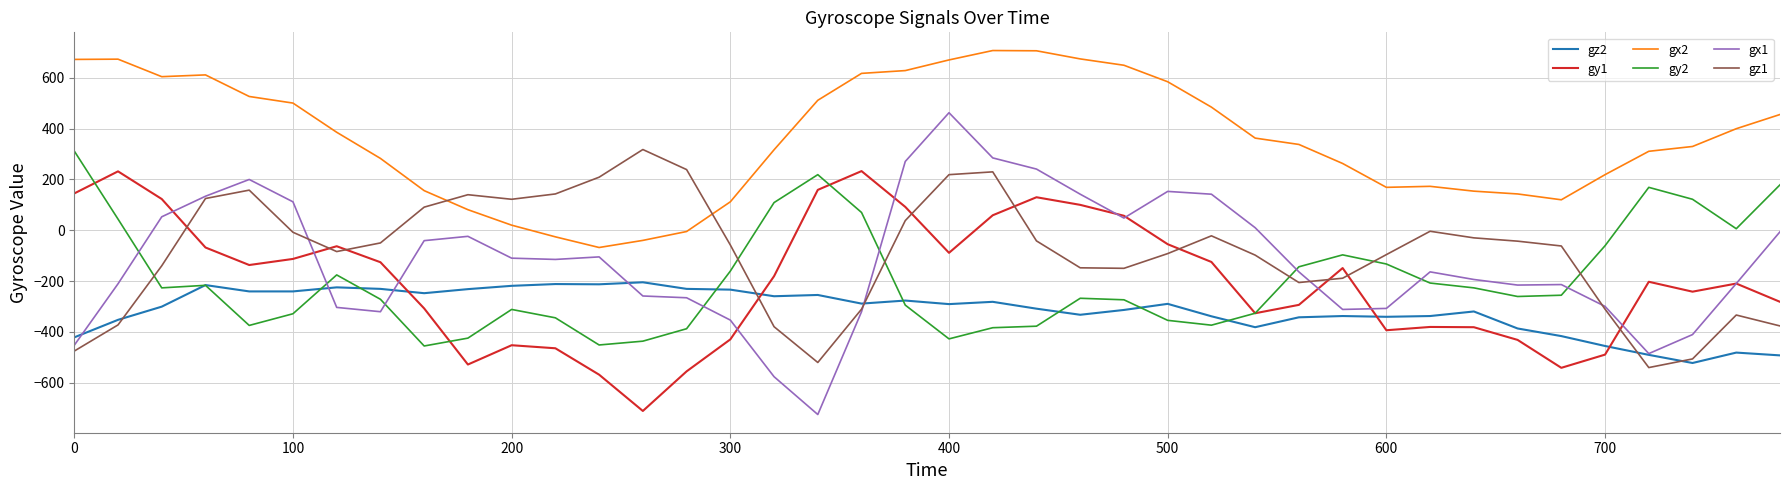

True or false: gz2 and gx2 intersect in this chart.

False